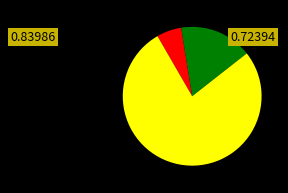

Is there any slice that represents more than half of the pie?

Yes